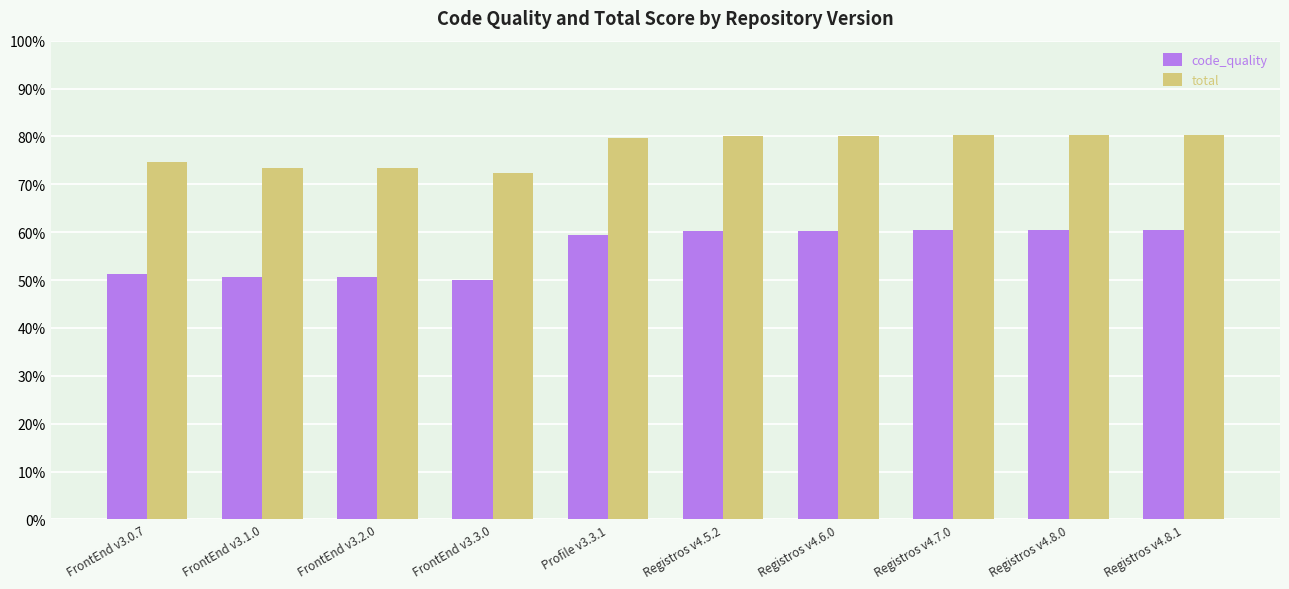

Rank the series by their average value, from highest to lowest.

total, code_quality